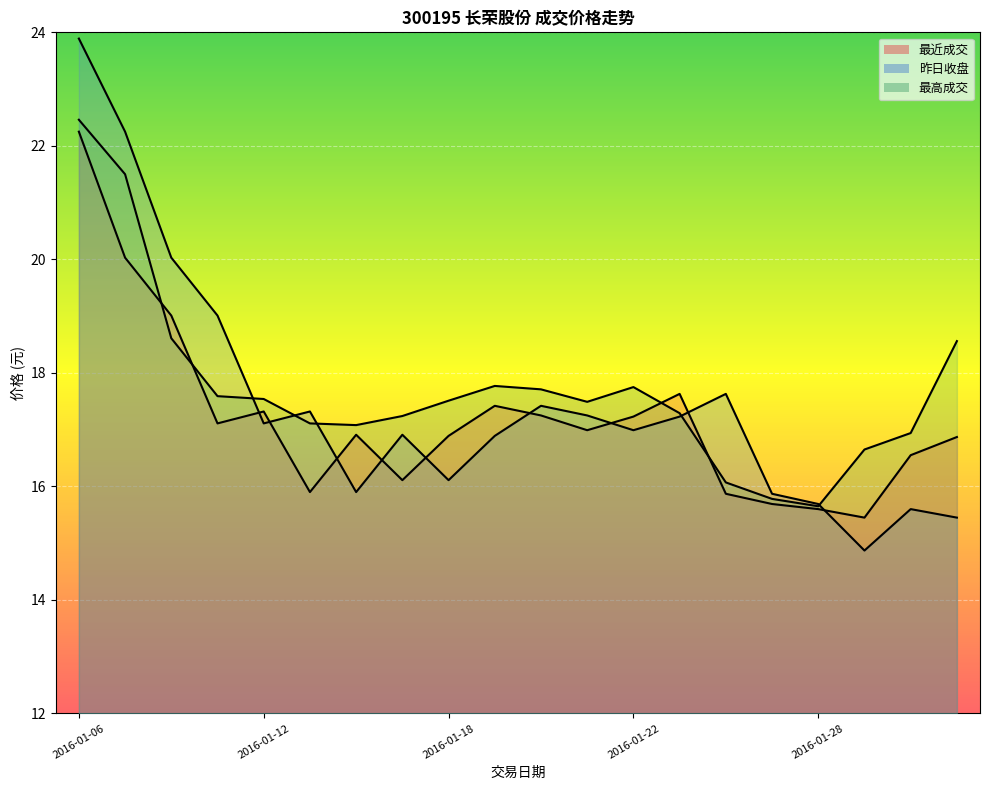

True or false: 最高成交 and 昨日收盘 intersect in this chart.

True